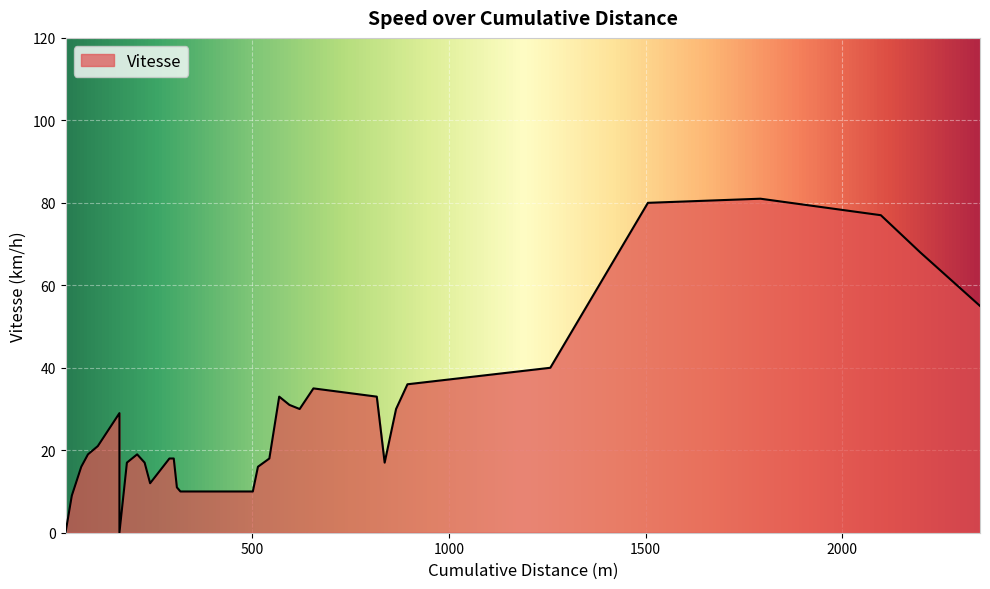

Count the number of values greater than 19.

15